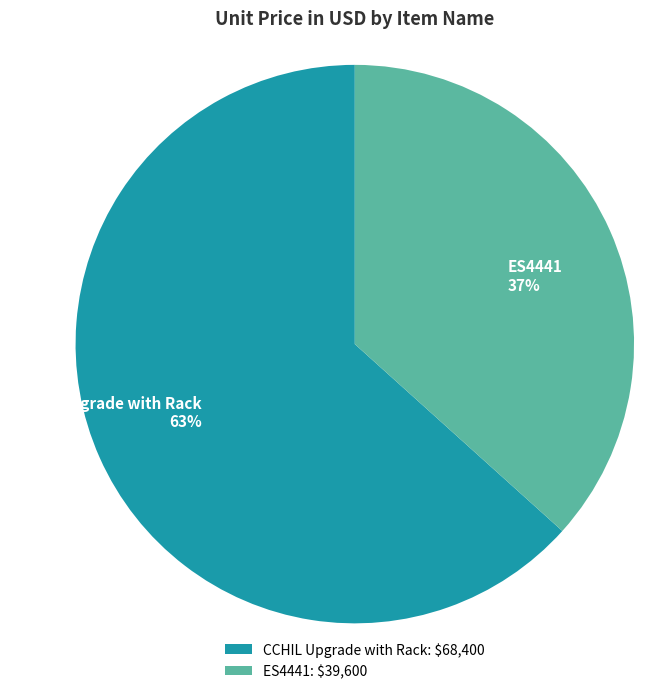

Is there a majority slice in this chart?

Yes